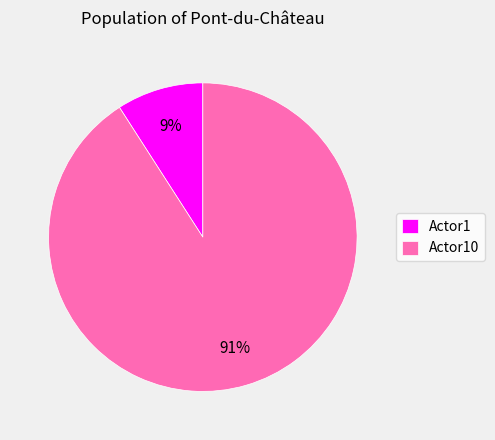

Combined, do Actor1 and Actor10 account for over 50%?

Yes